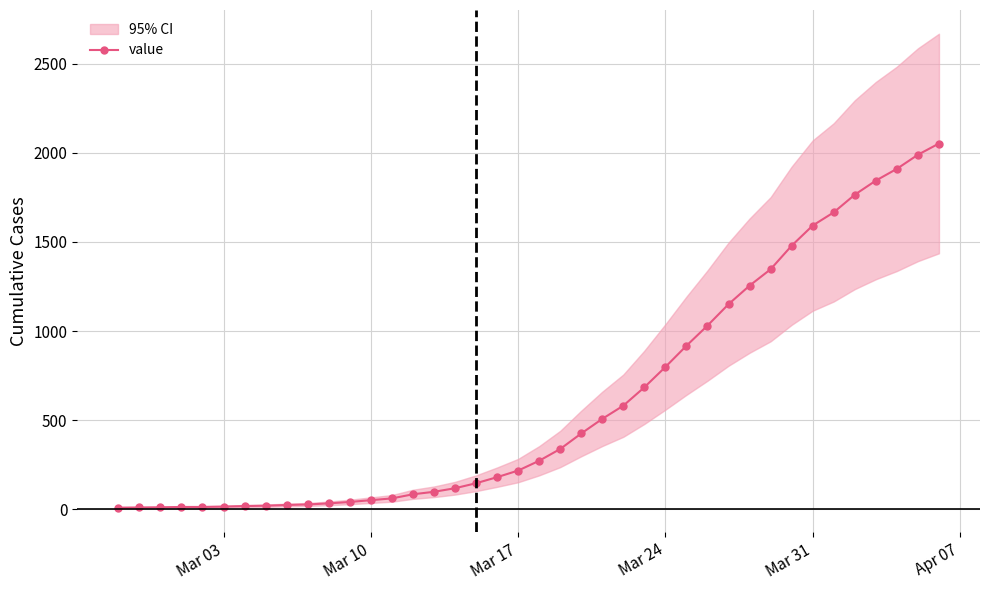

Reading left to right, list all the values displayed in this chart.

10	11	12	14	14	16	19	21	25	28	34	42	52	62	85	99	119	147	181	218	273	339	426	508	582	685	799	918	1031	1151	1255	1347	1479	1592	1666	1765	1844	1910	1989	2052